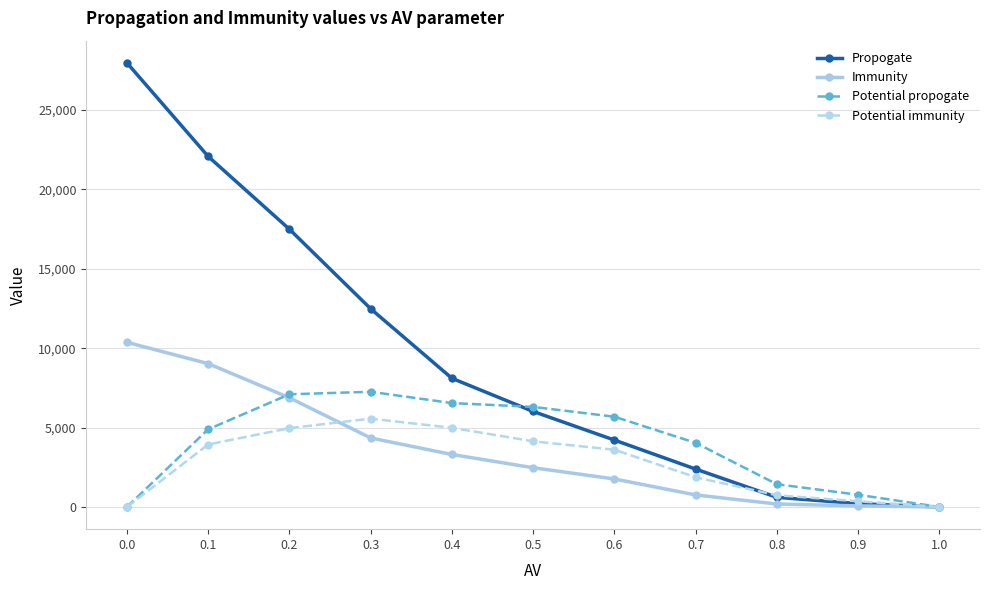

How many data points does each series have?

11